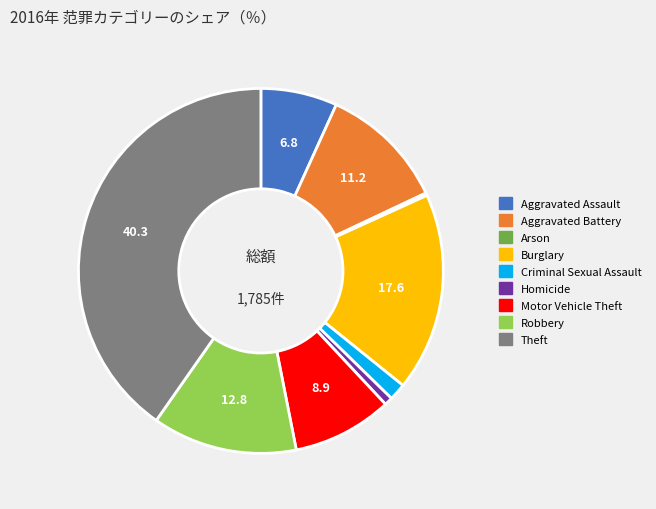

Which category has the biggest portion of the pie?

Theft